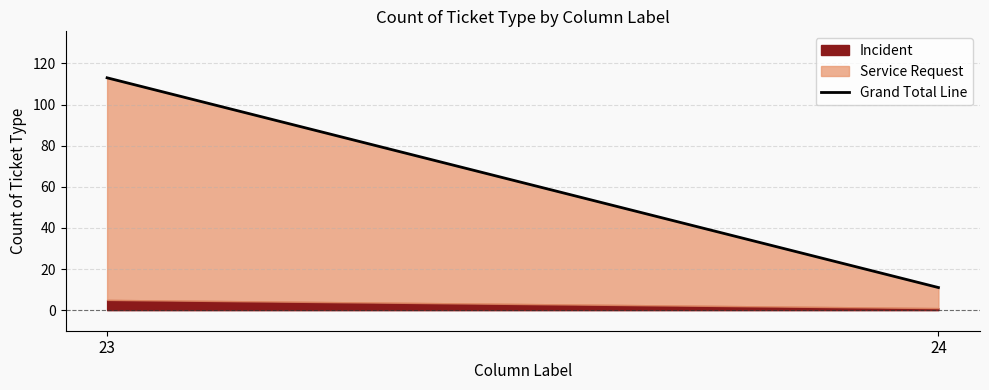

What is the average value?

62